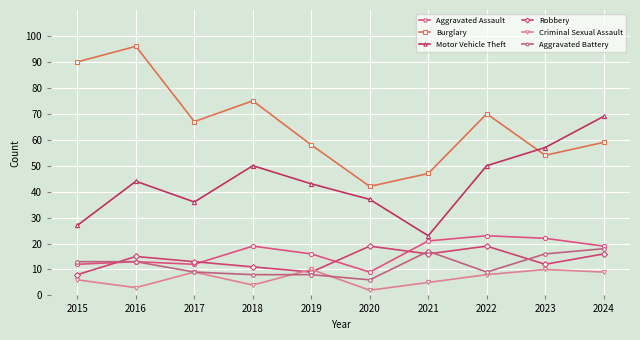

The Aggravated Battery series shows 13 at 2015. True or false?

True